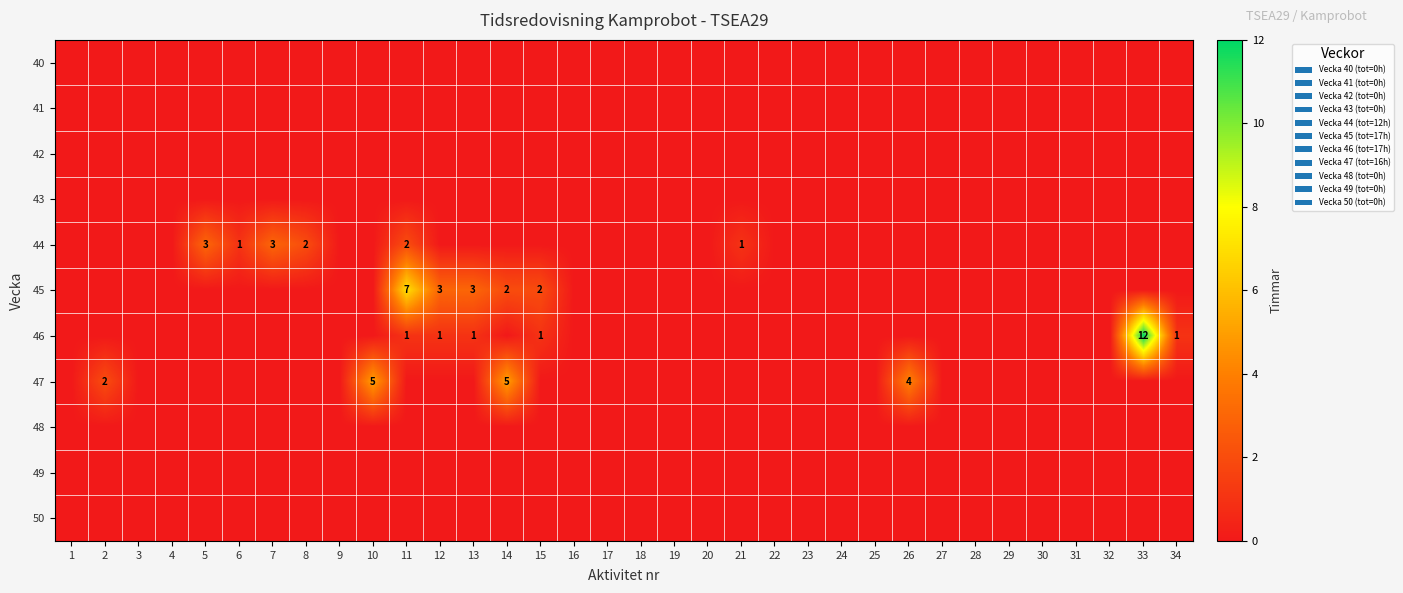

What is the greatest value displayed?

12